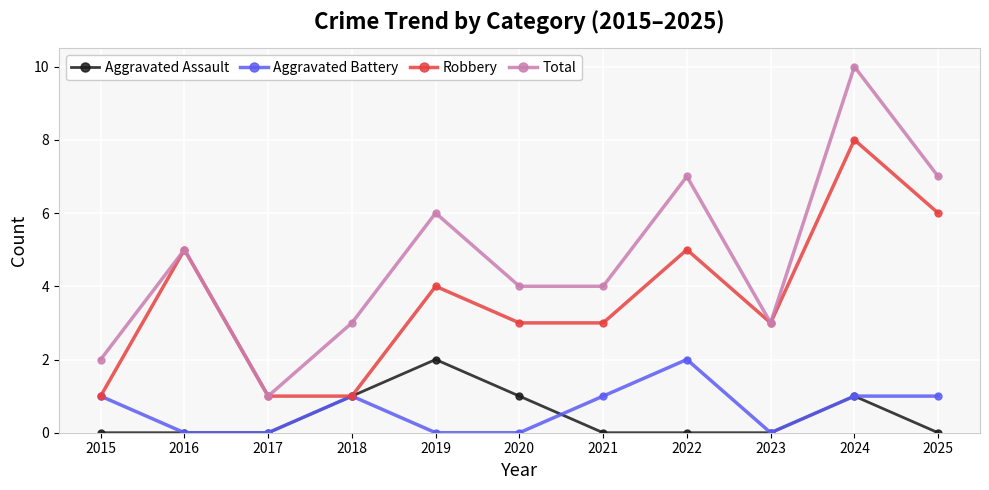

Which category has the highest value in the Aggravated Battery series?

2022